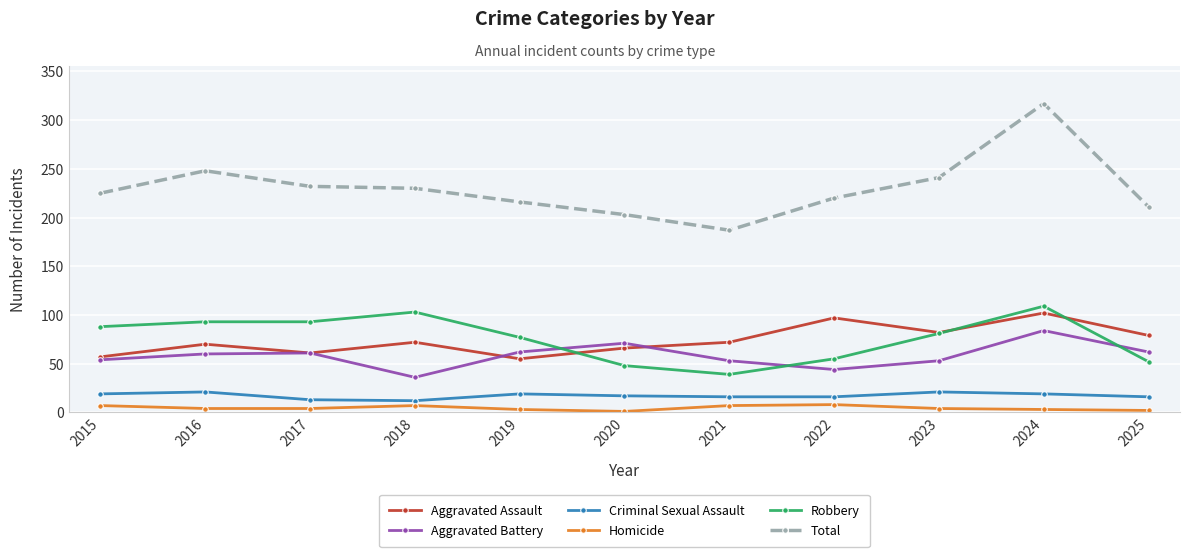

Which series has the largest range (max minus min)?

Total